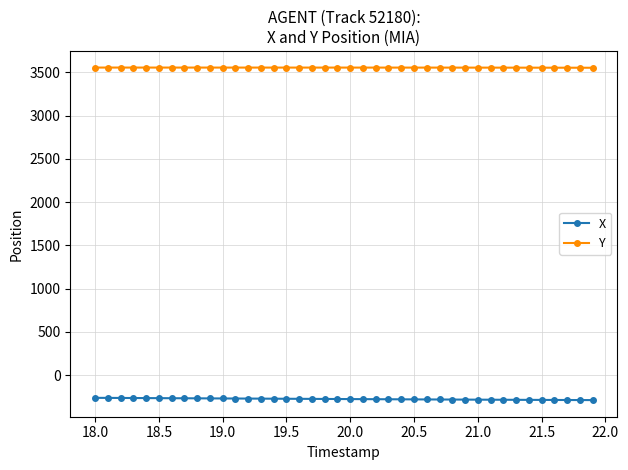

True or false: Y and X intersect in this chart.

False